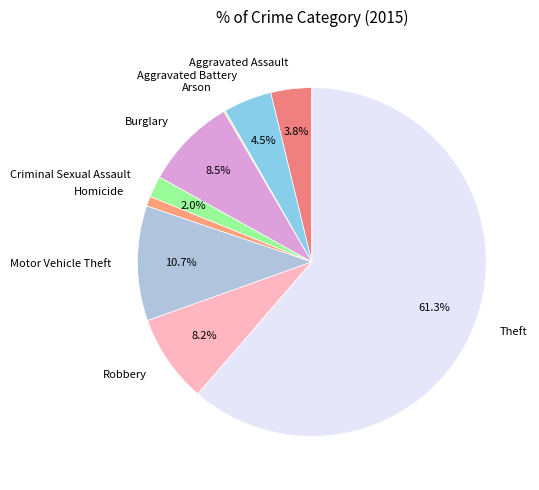

To the nearest percent, what is the difference between the largest and smallest slice percentages?

61%